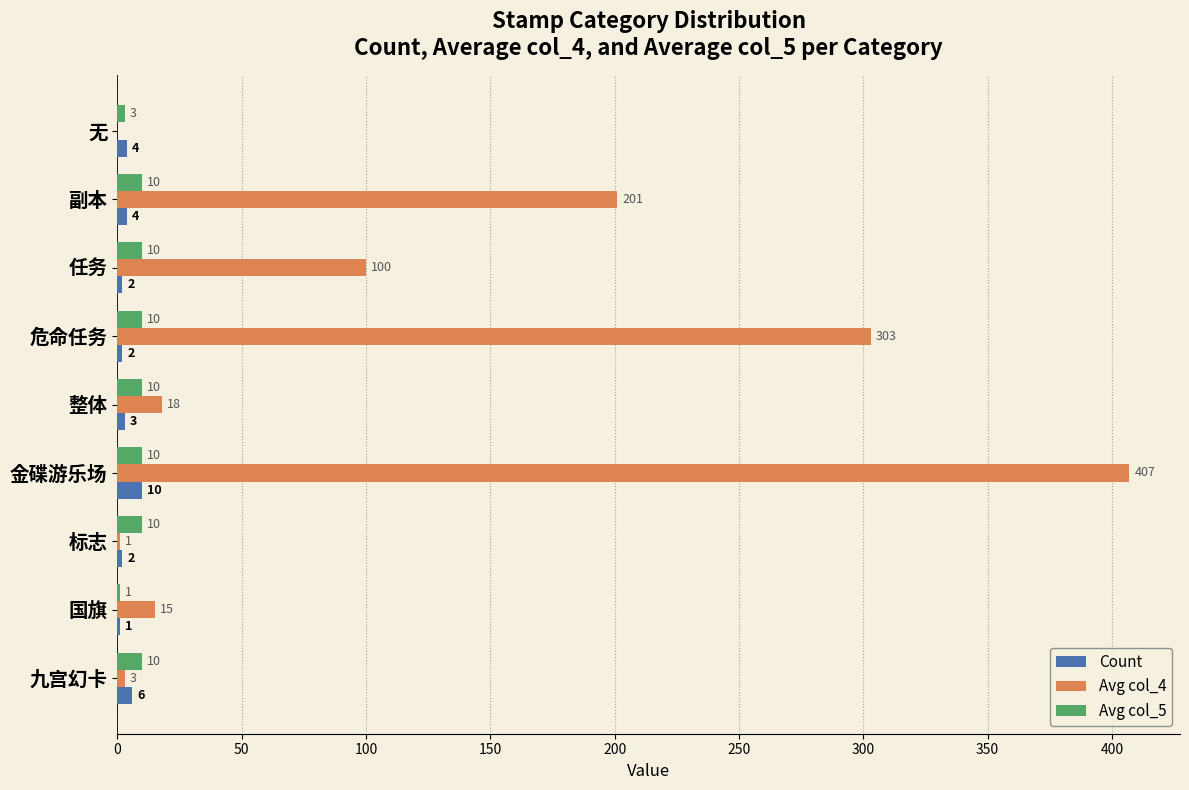

What is the highest value of the Avg col_5 series?

10